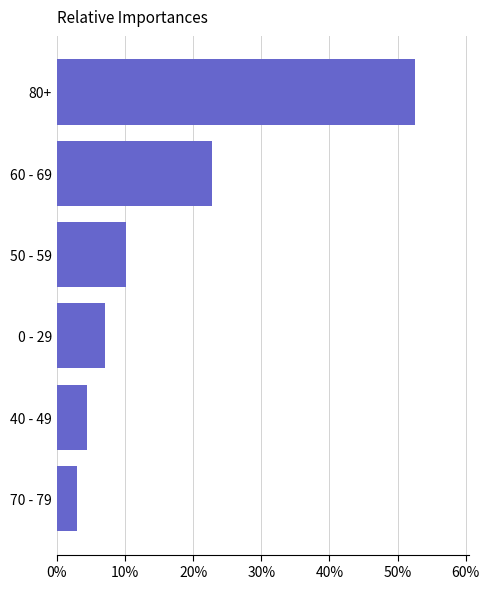

Reading bottom to top, what are all the values shown in this chart?

70 - 79=2.9	40 - 49=4.4	0 - 29=7.1	50 - 59=10.2	60 - 69=22.8	80+=52.6